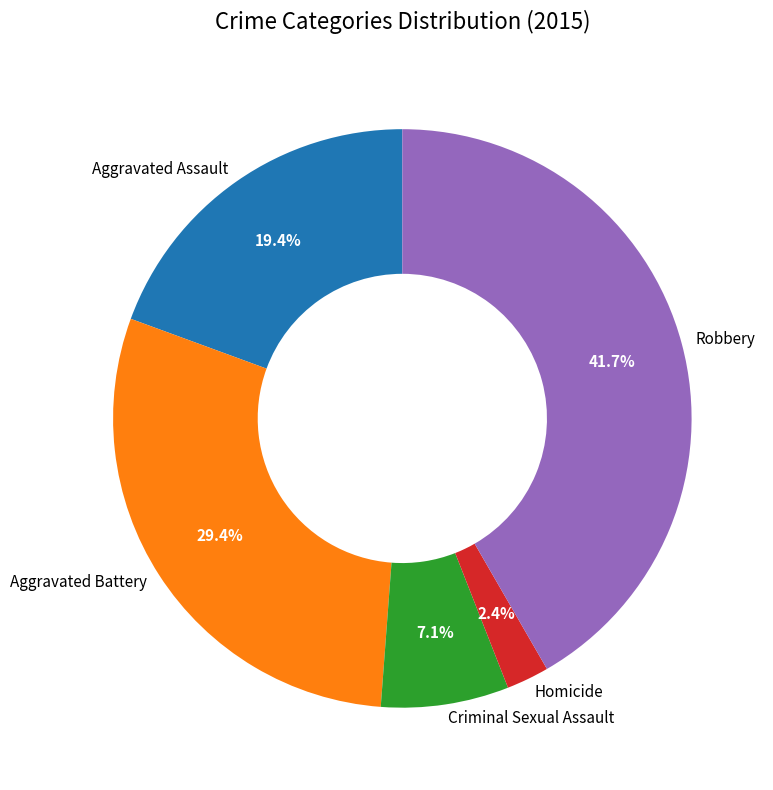

Rank the categories by value from lowest to highest.

Homicide, Criminal Sexual Assault, Aggravated Assault, Aggravated Battery, Robbery